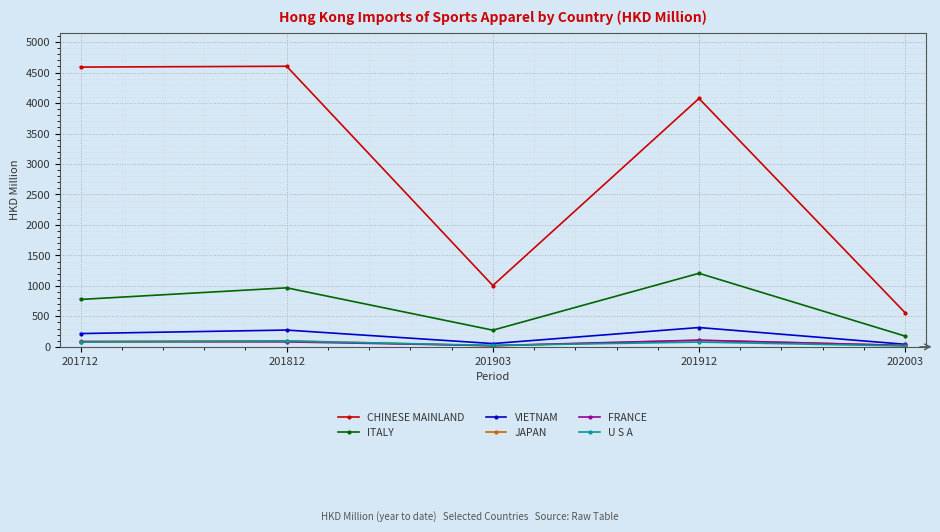

The FRANCE series shows 20.2 at 201903. True or false?

True